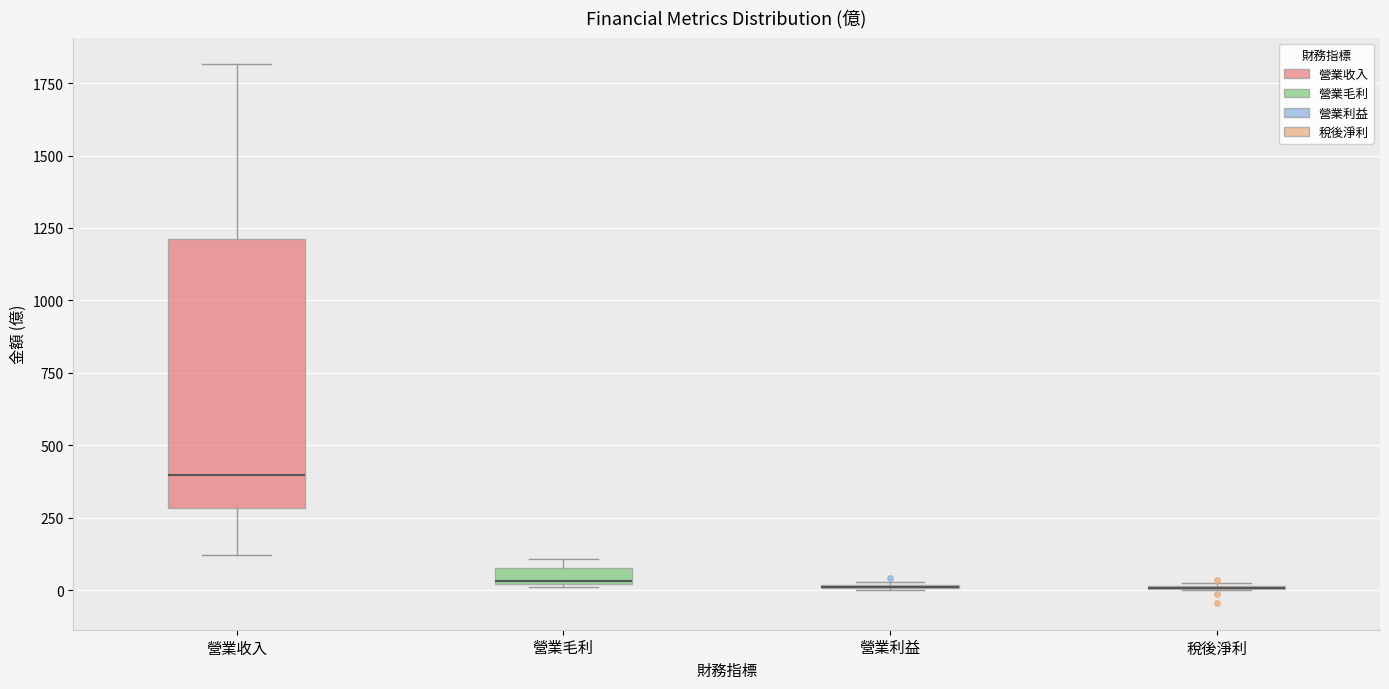

Where is the upper edge of the box for 營業收入 on the y-axis? The values are not printed on the chart, so give them approximately, as read against the axis.

1200